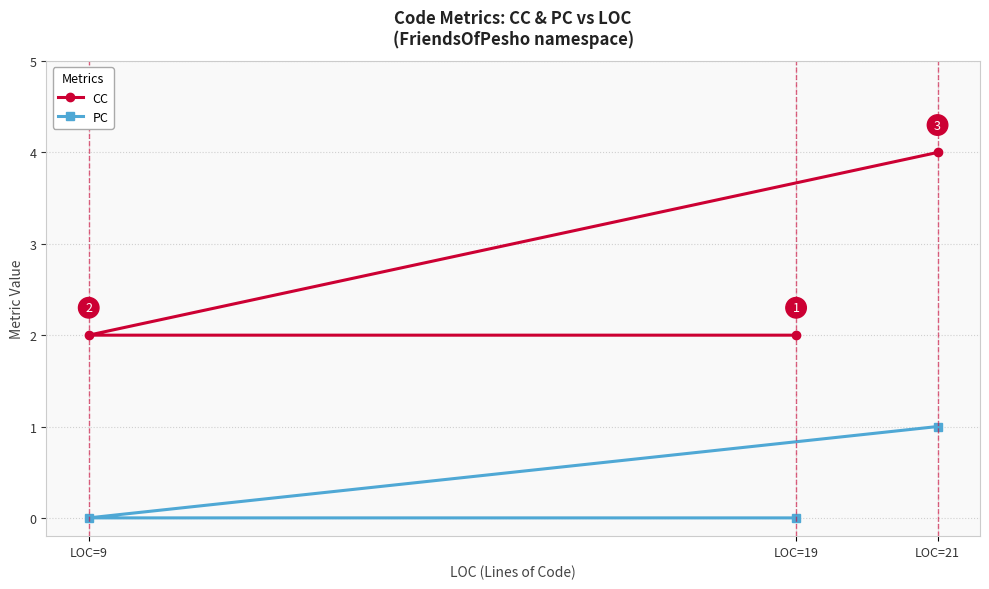

What is the value of the CC point at the 1st from the left?

2